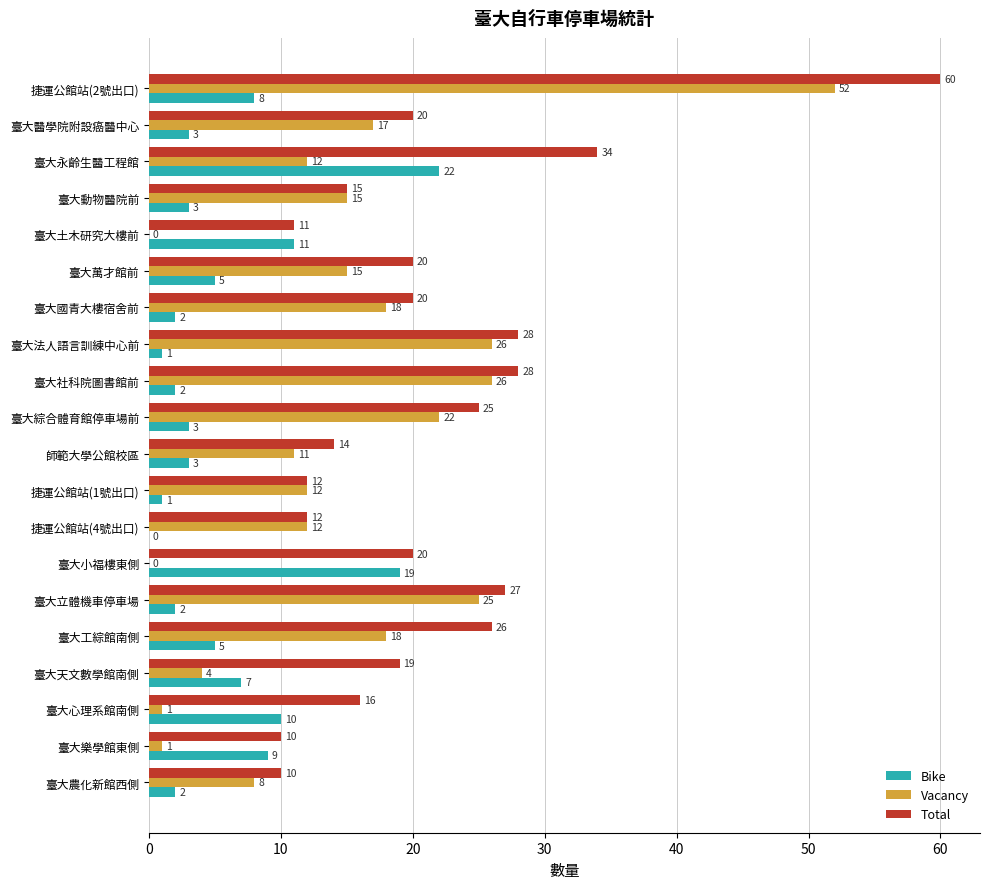

What is the sum of the Total values at 捷運公館站(2號出口) and 捷運公館站(1號出口)?

72